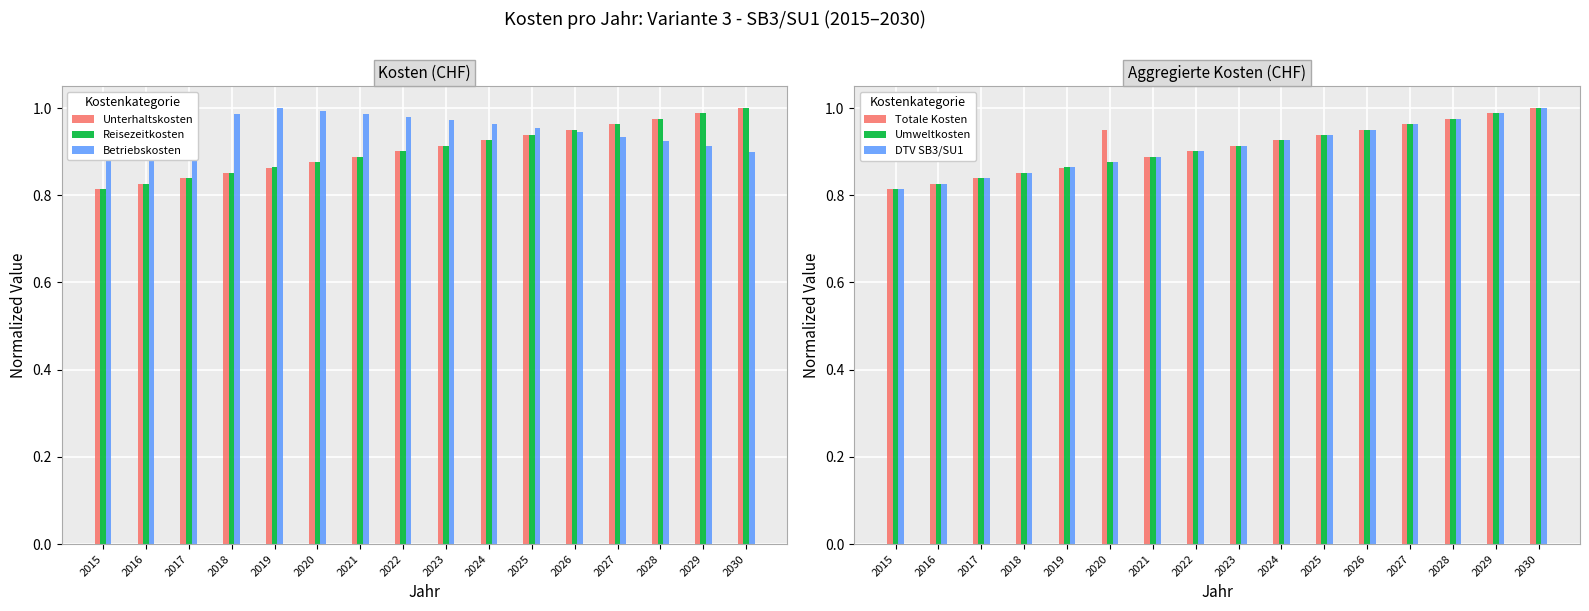

List the labels in order of DTV SB3/SU1 value, smallest first.

2015, 2016, 2017, 2018, 2019, 2020, 2021, 2022, 2023, 2024, 2025, 2026, 2027, 2028, 2029, 2030